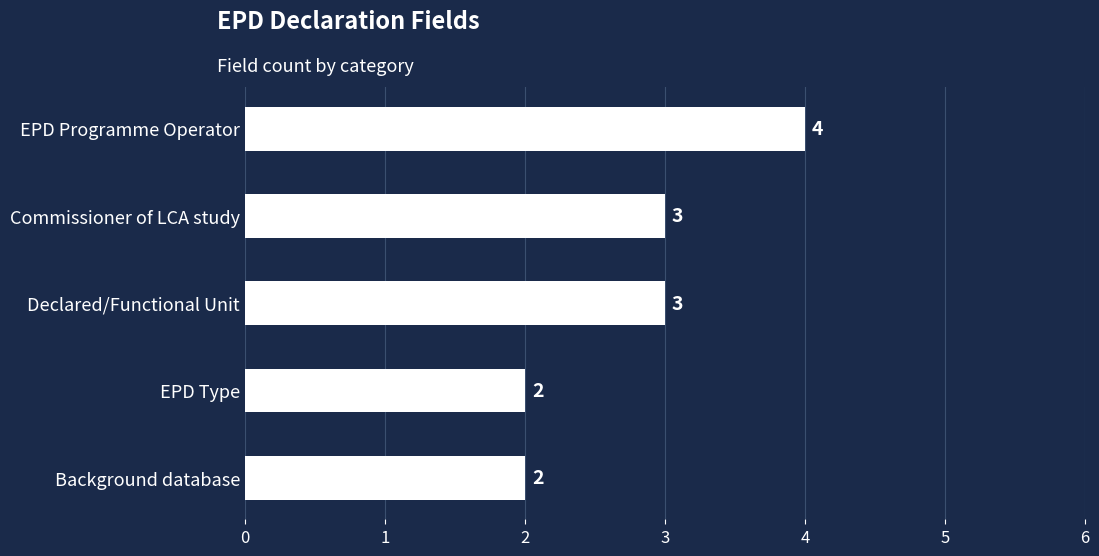

What is the value of the 4th bar from the top?

2